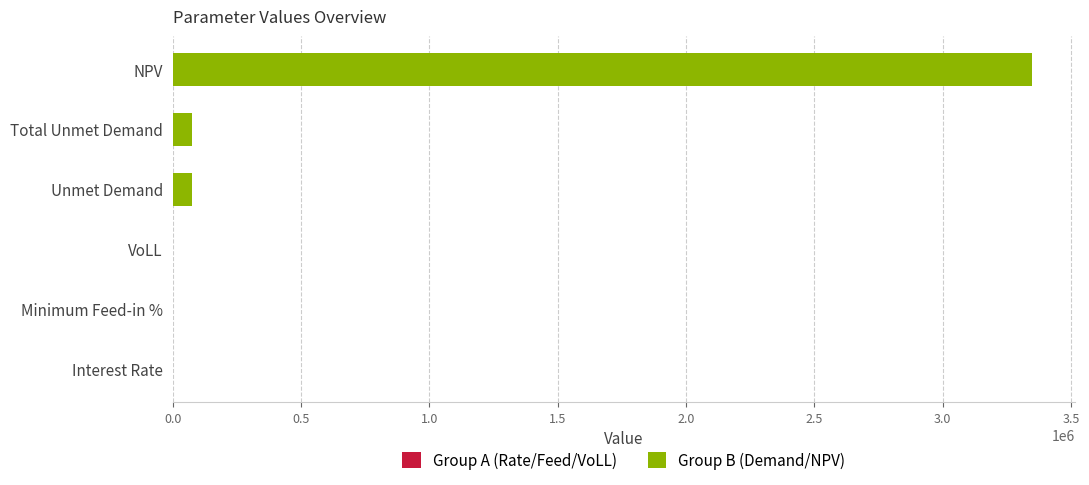

What is the sum of all values?

3501798.8